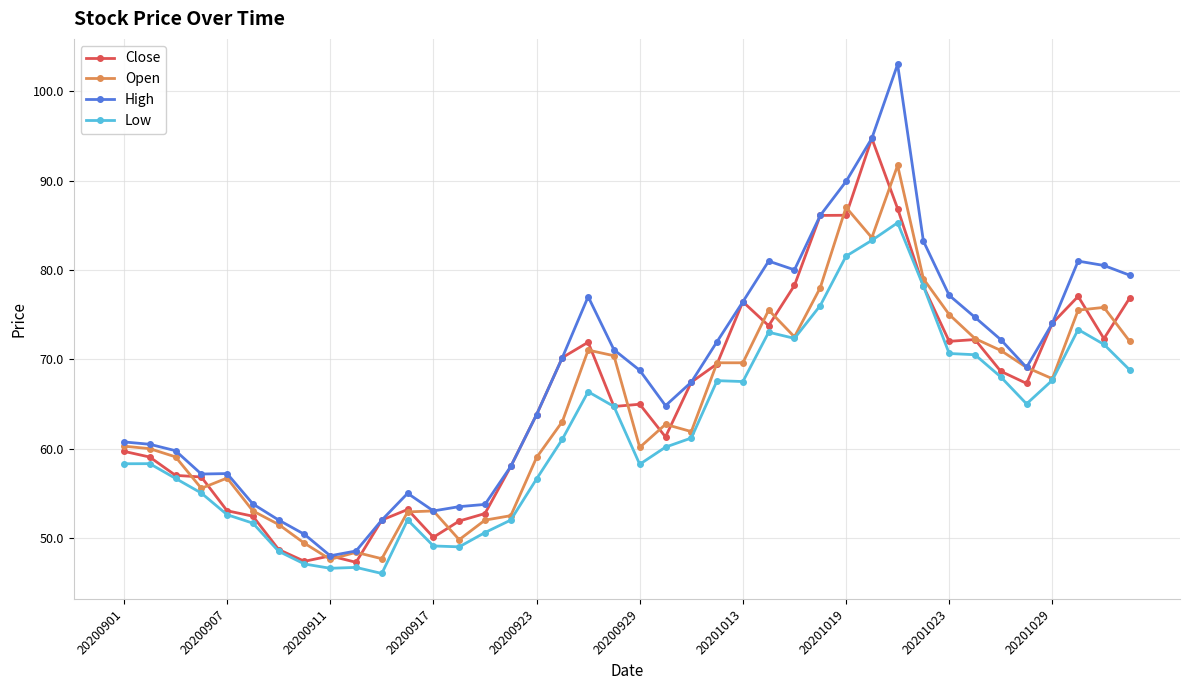

How many categories are shown in the chart?

40